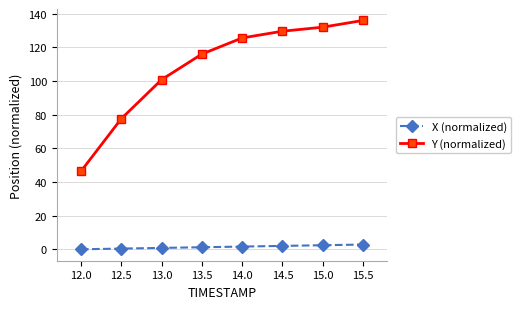

What is the sum of the X (normalized) values at 15.0 and 13.5?

3.8